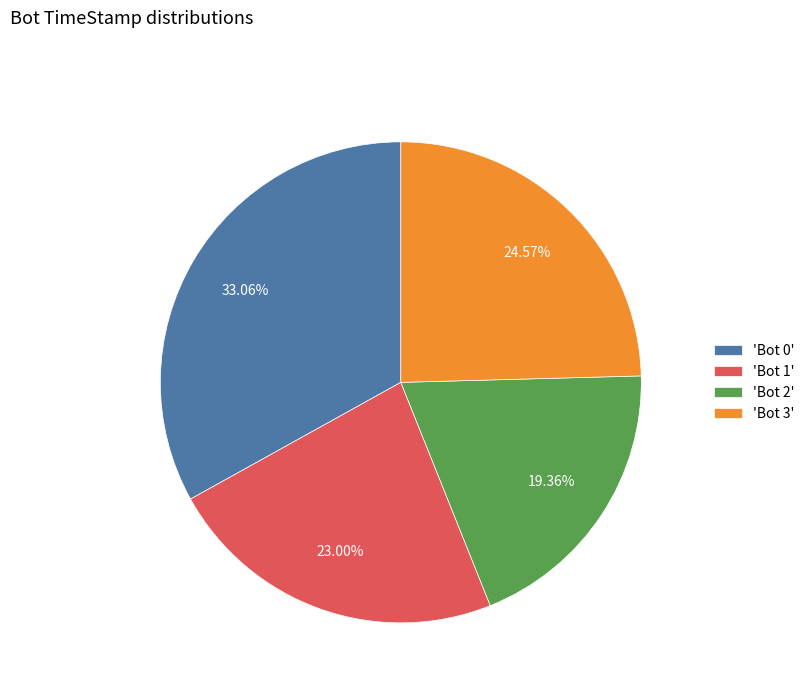

What is the largest slice in the pie chart?

'Bot 0'